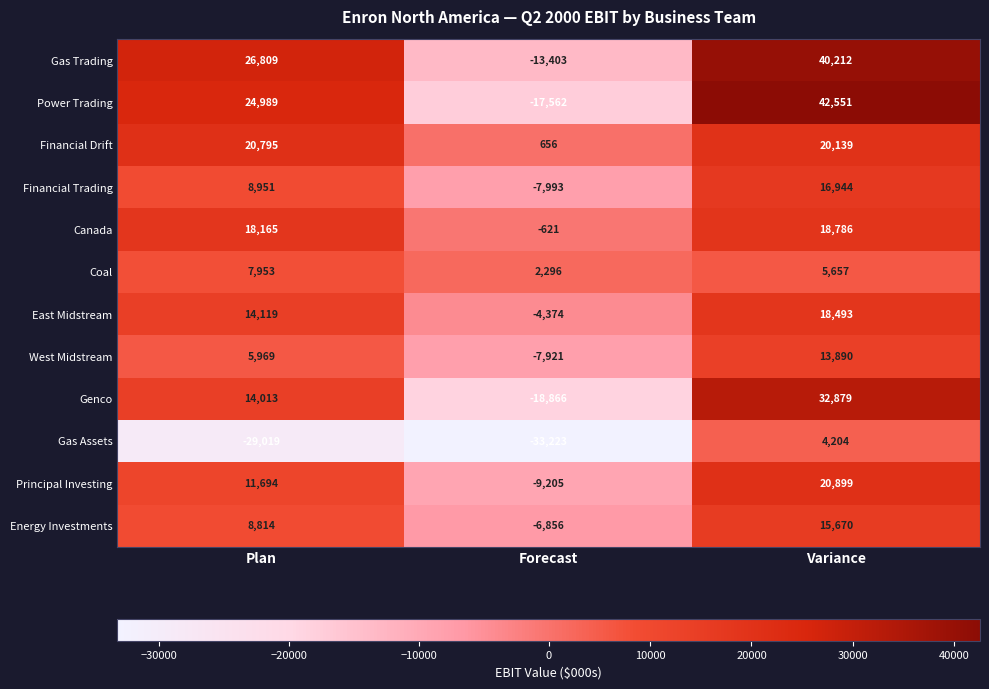

How many data points does each series have?

3